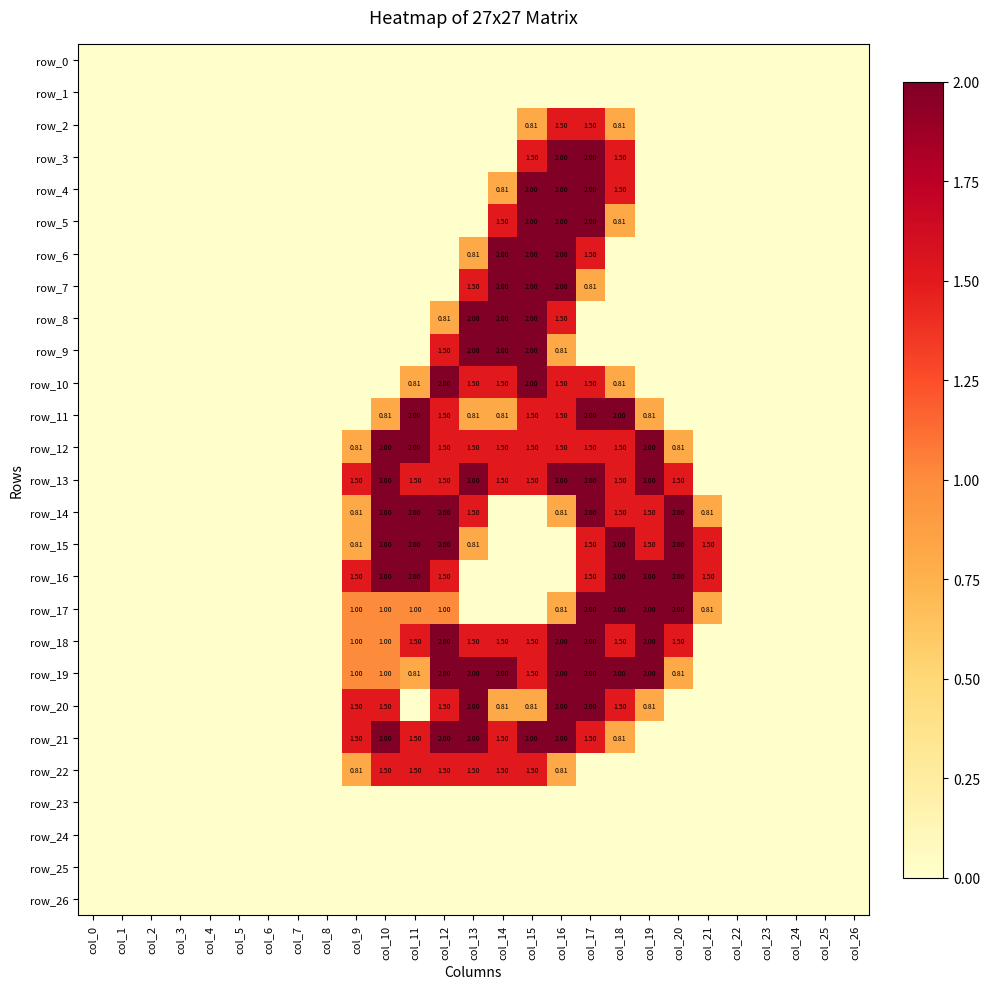

Which series has the widest spread of values?

row_3